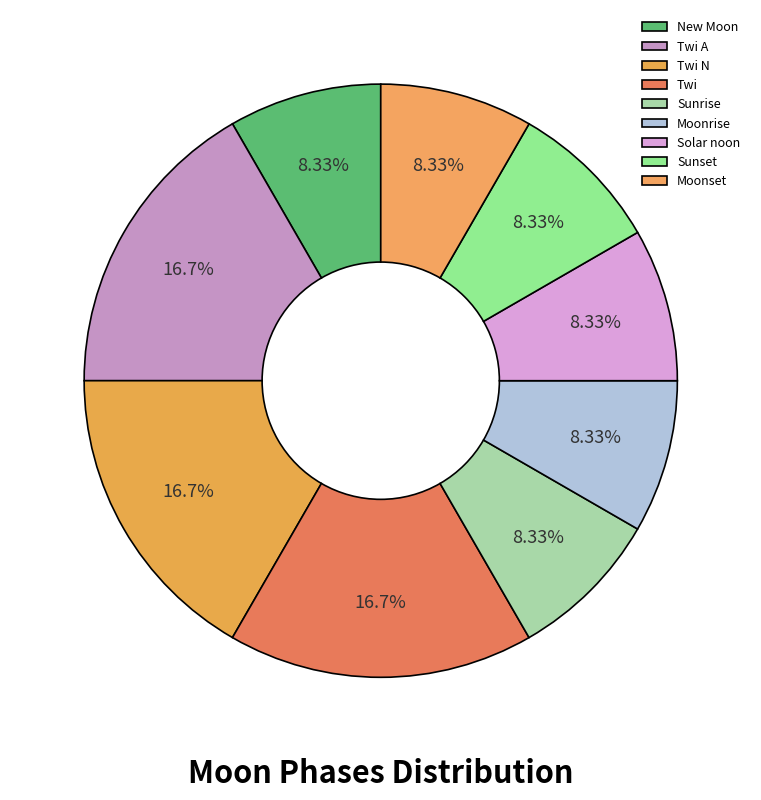

Rank the categories by value from lowest to highest.

New Moon, Sunrise, Moonrise, Solar noon, Sunset, Moonset, Twi A, Twi N, Twi